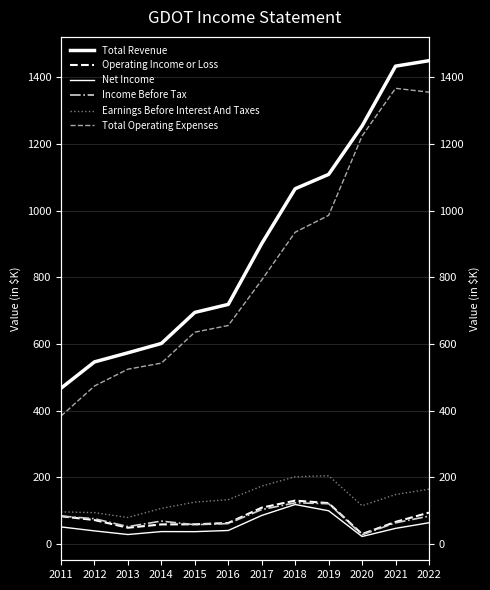

Is the value of Total Revenue at 2019 greater than the value of Earnings Before Interest And Taxes at 2020?

Yes